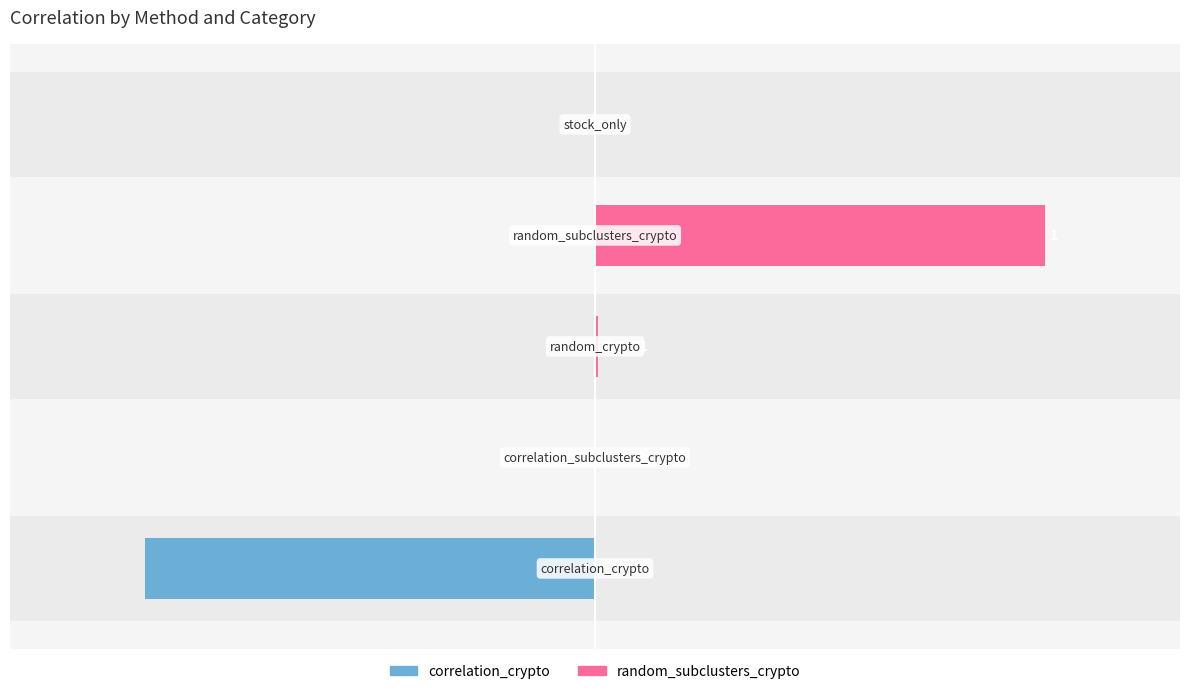

Which has a higher value, −1.5 or −1.0?

−1.0